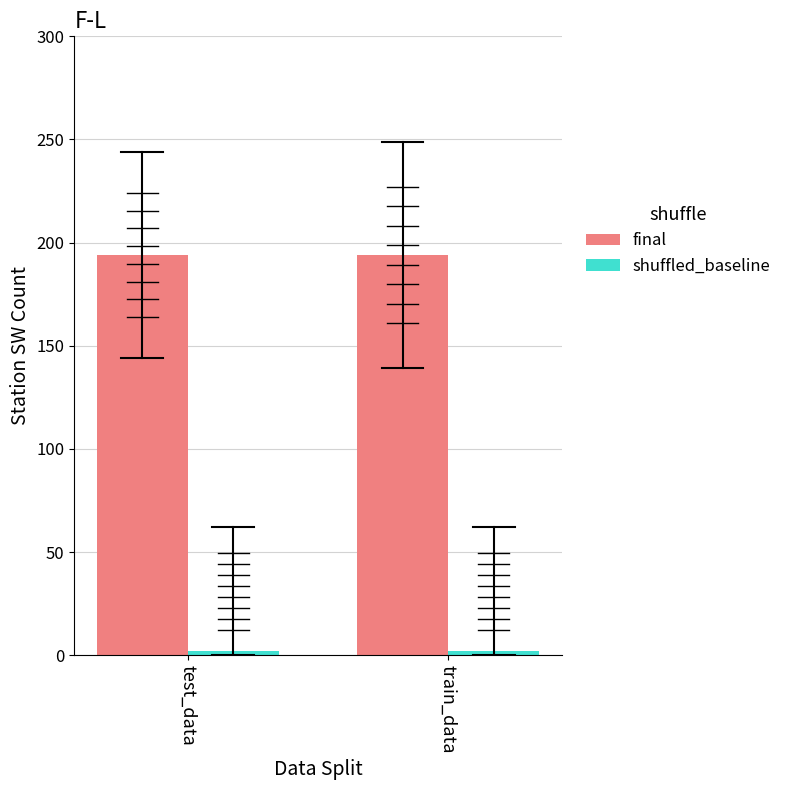

The value of final at test_data is 286. True or false?

False